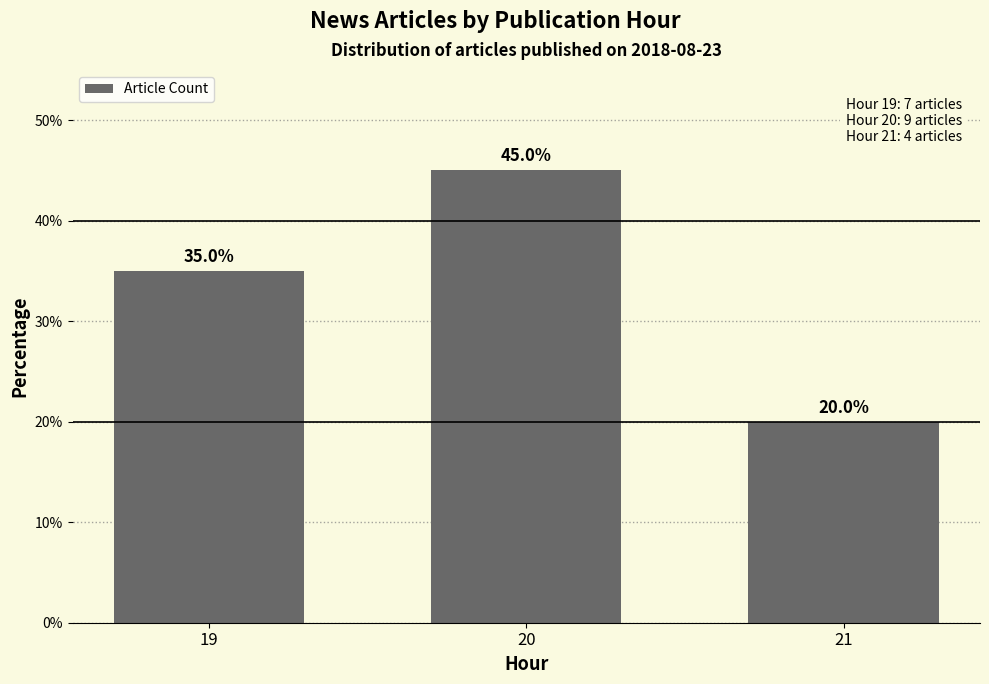

What is the sum of all values?

100